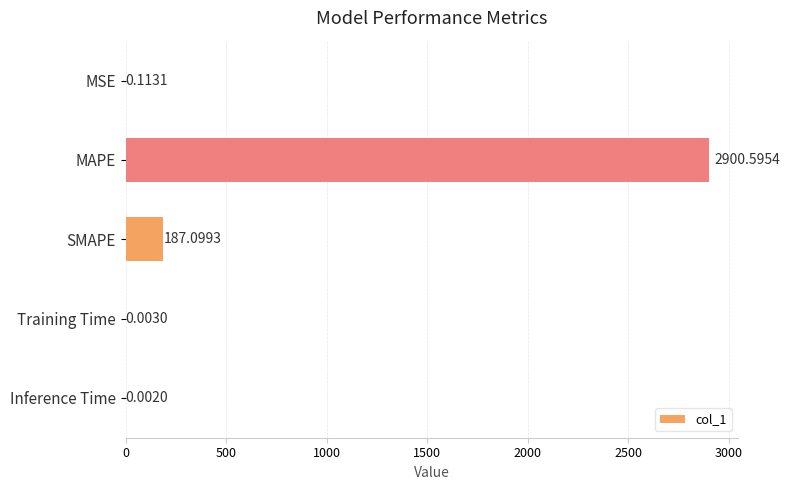

What is the average value?

617.6